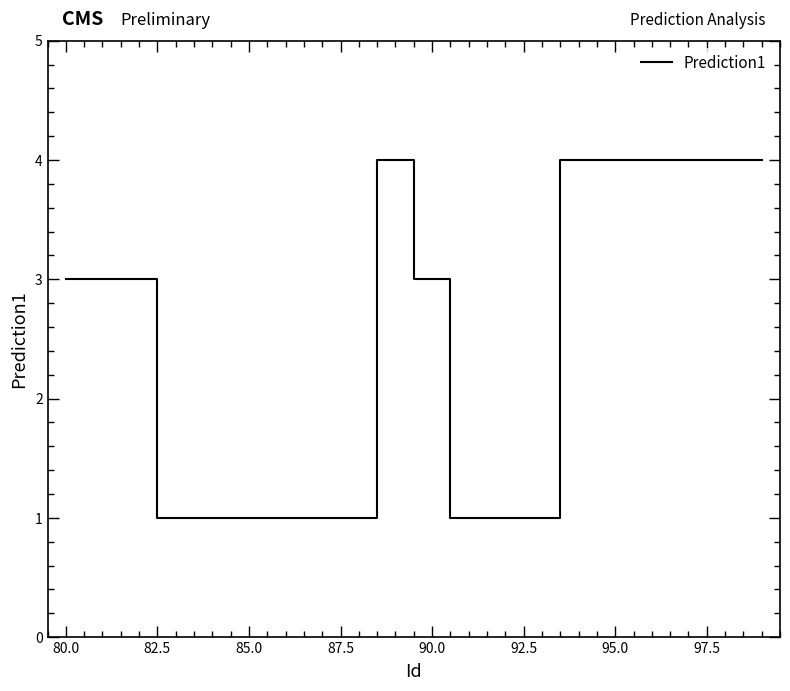

How many values are between 1 and 4?

20